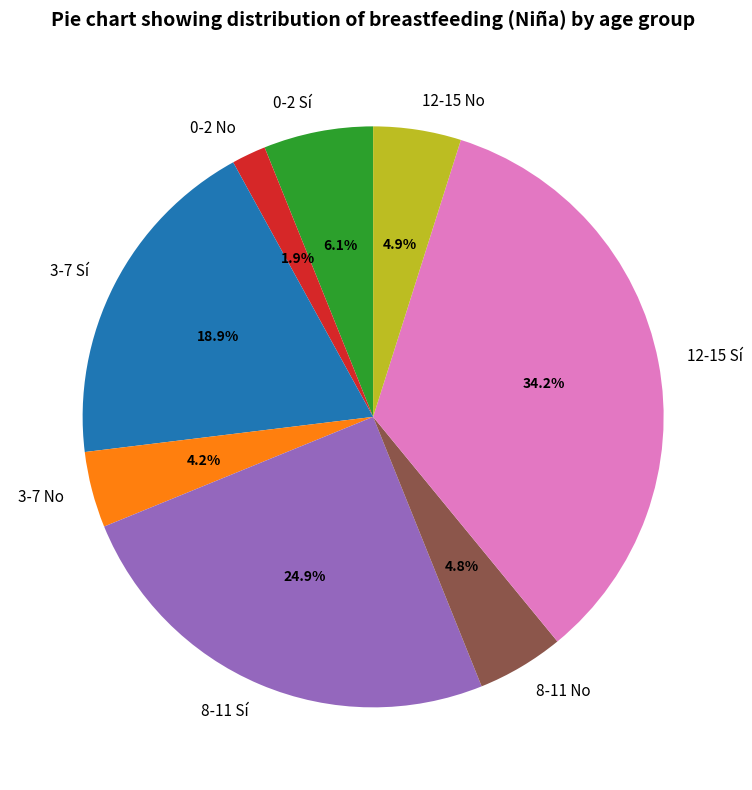

What is the smallest slice in the pie chart?

0-2 No